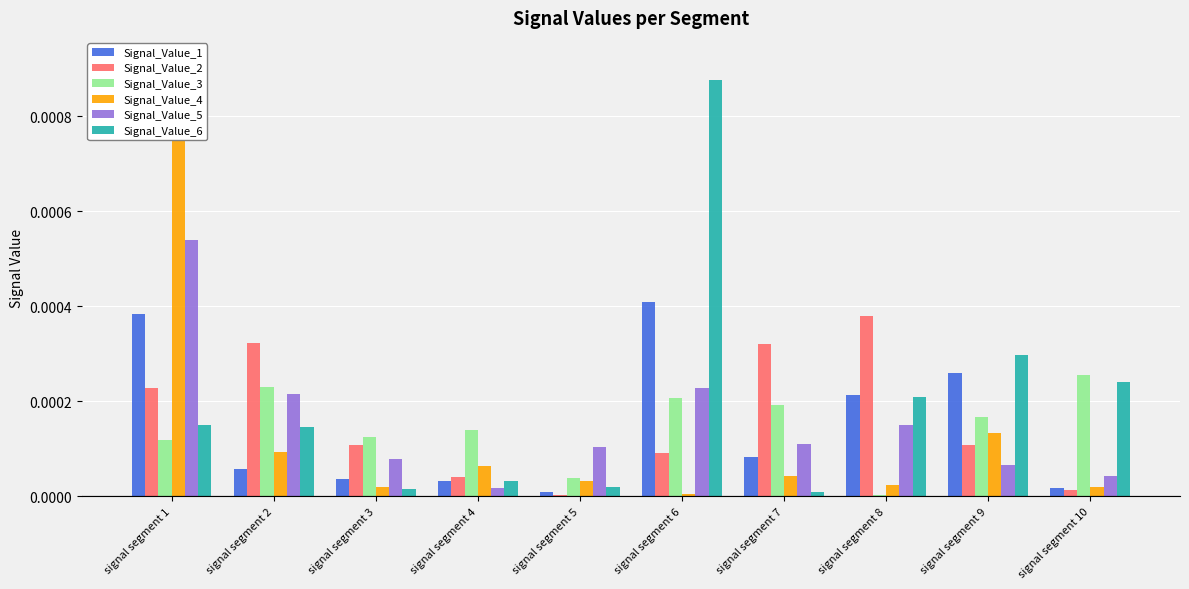

Between signal segment 8 and signal segment 4, which is larger?

signal segment 8